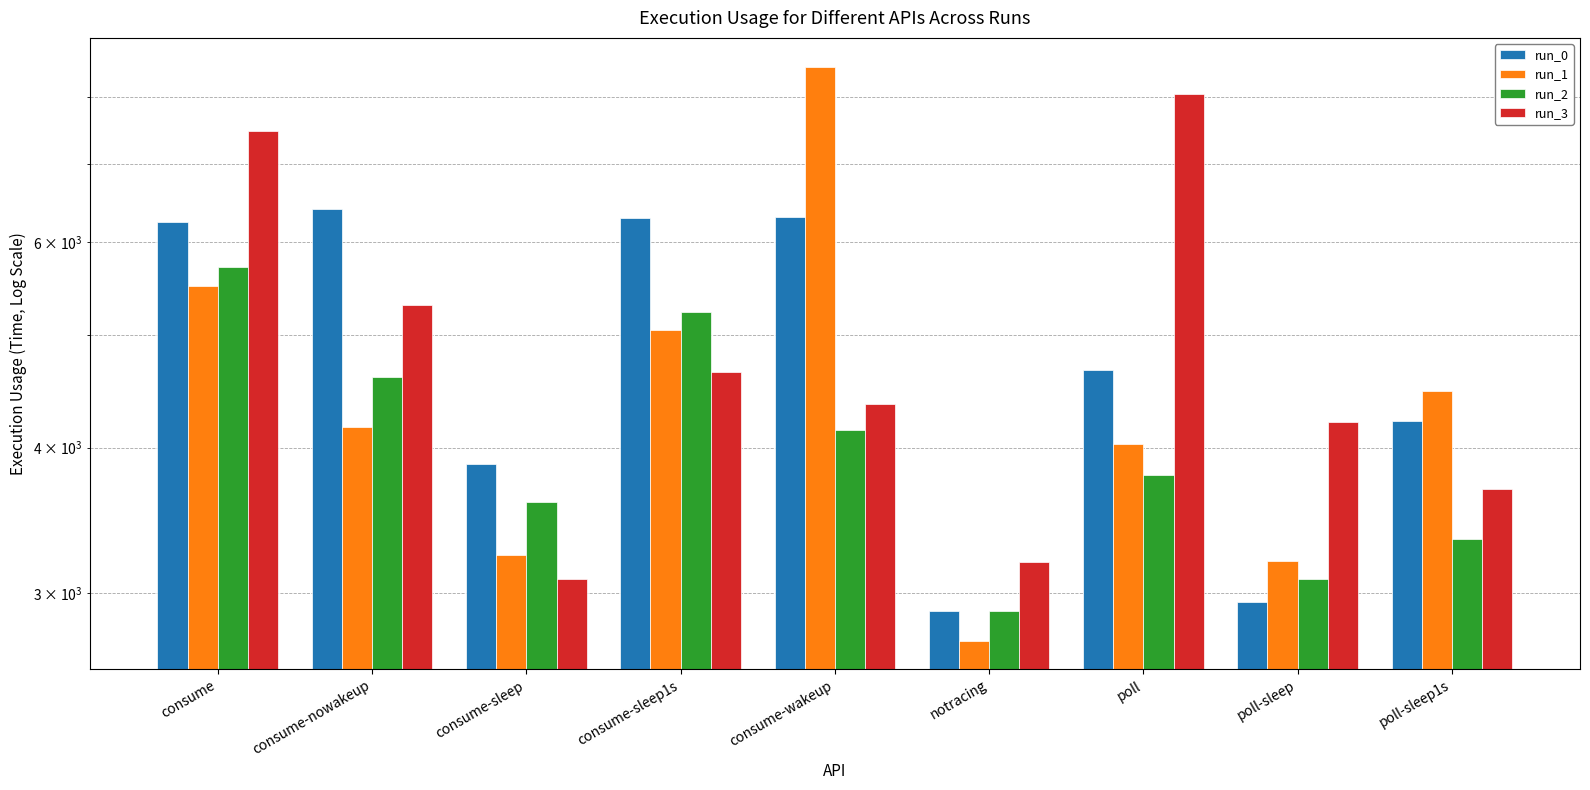

At consume-sleep, list the series in order from smallest to largest.

run_3, run_1, run_2, run_0